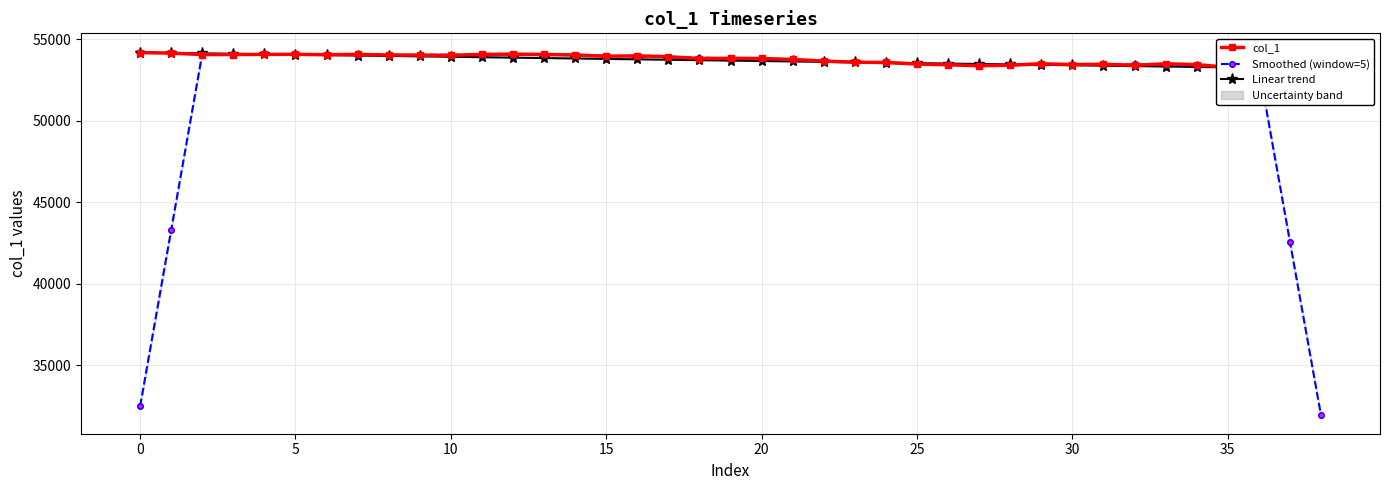

Which category has the lowest value across all series?

38